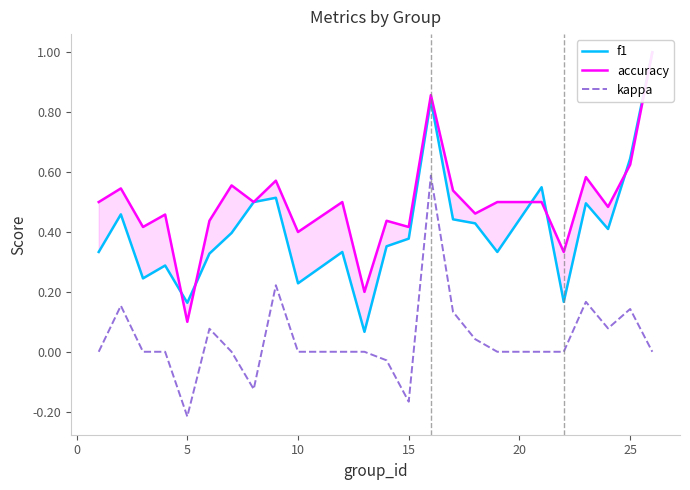

Does the chart display data point markers on the line(s)?

No